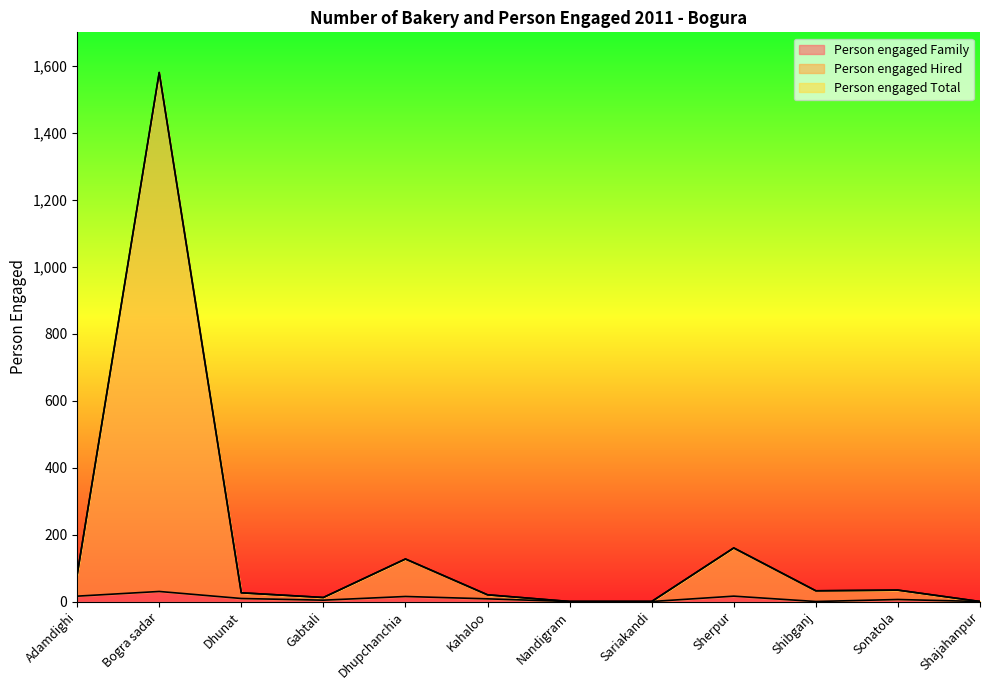

What is the difference between the Person engaged Hired values at Sariakandi and Sherpur?

160